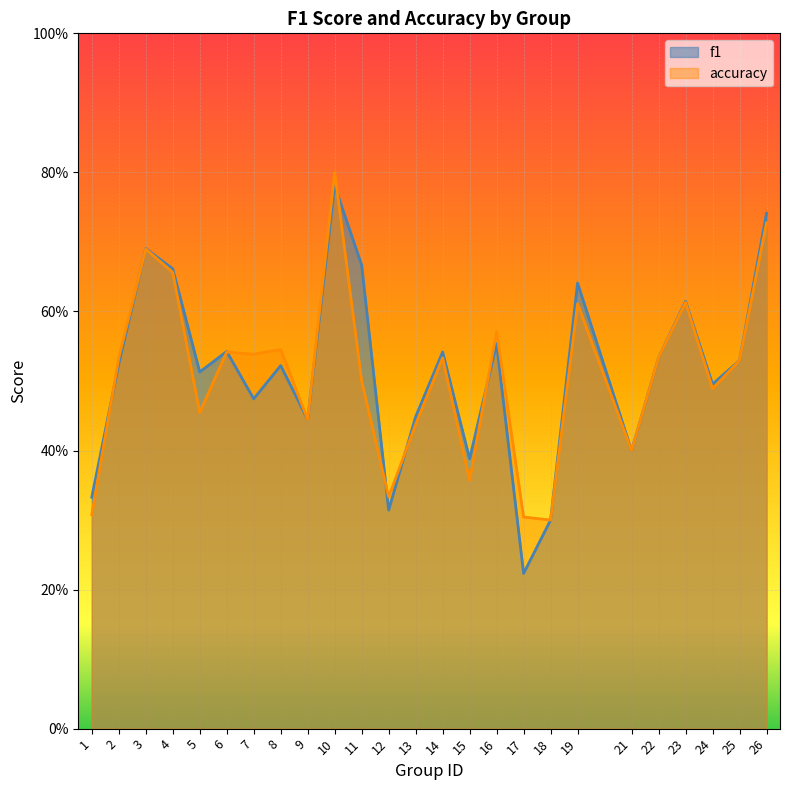

How many times do f1 and accuracy cross each other?

7